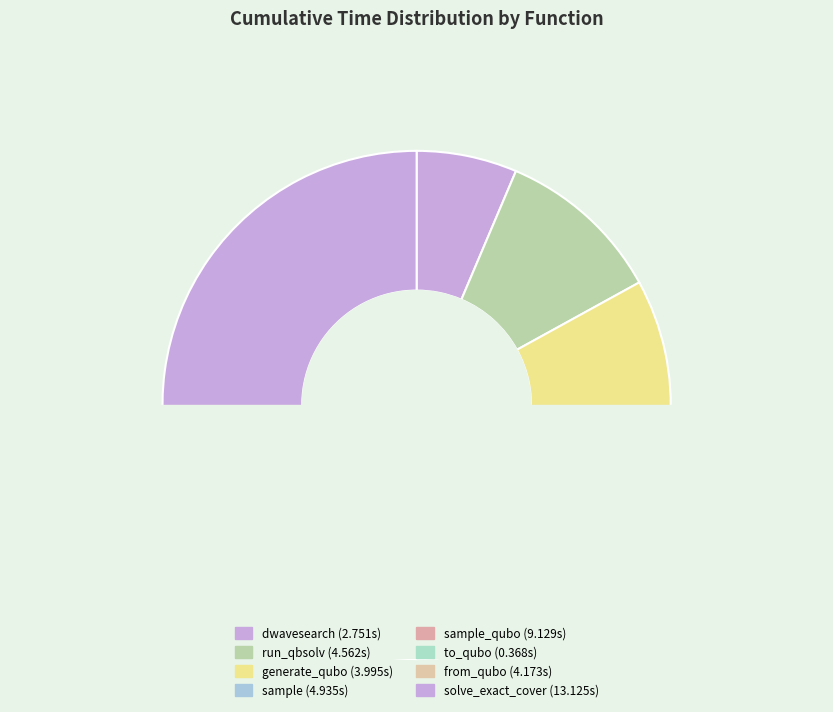

What is the total percentage of from_qubo and sample?

21.2%